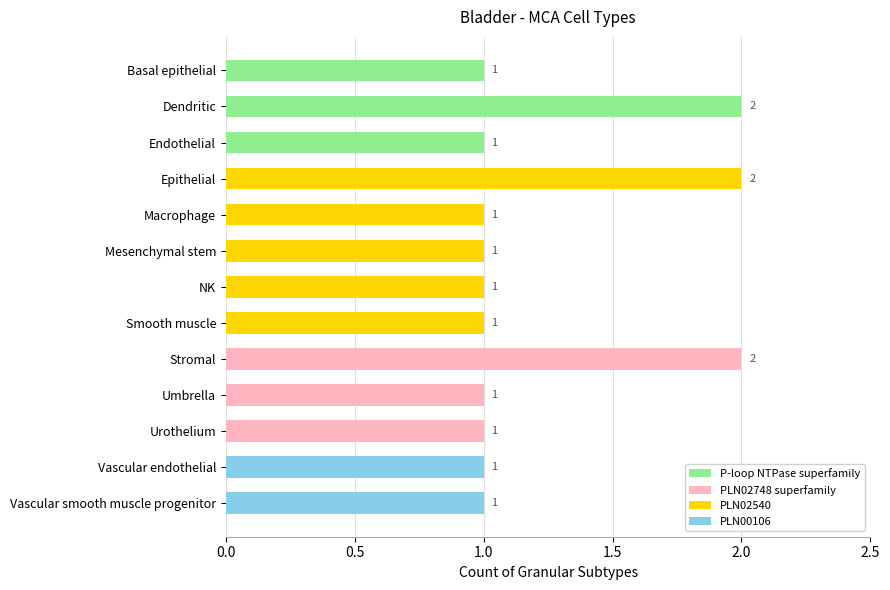

What is the difference between the second highest and minimum values?

1